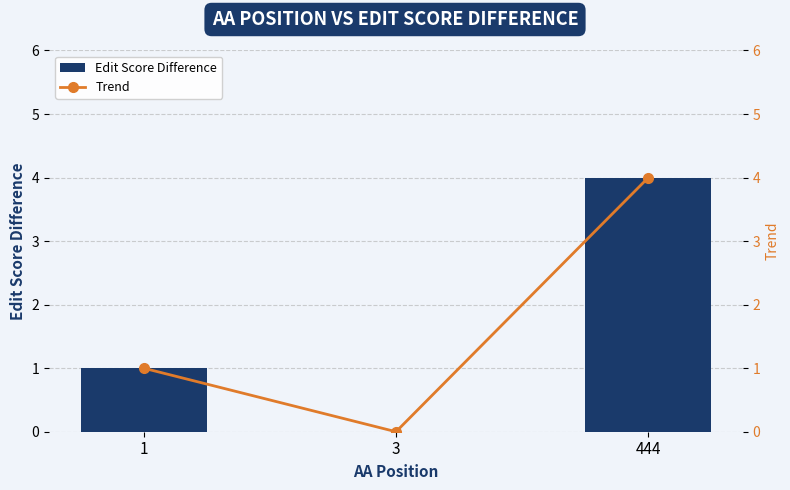

Which series has the largest range (max minus min)?

Edit Score Difference